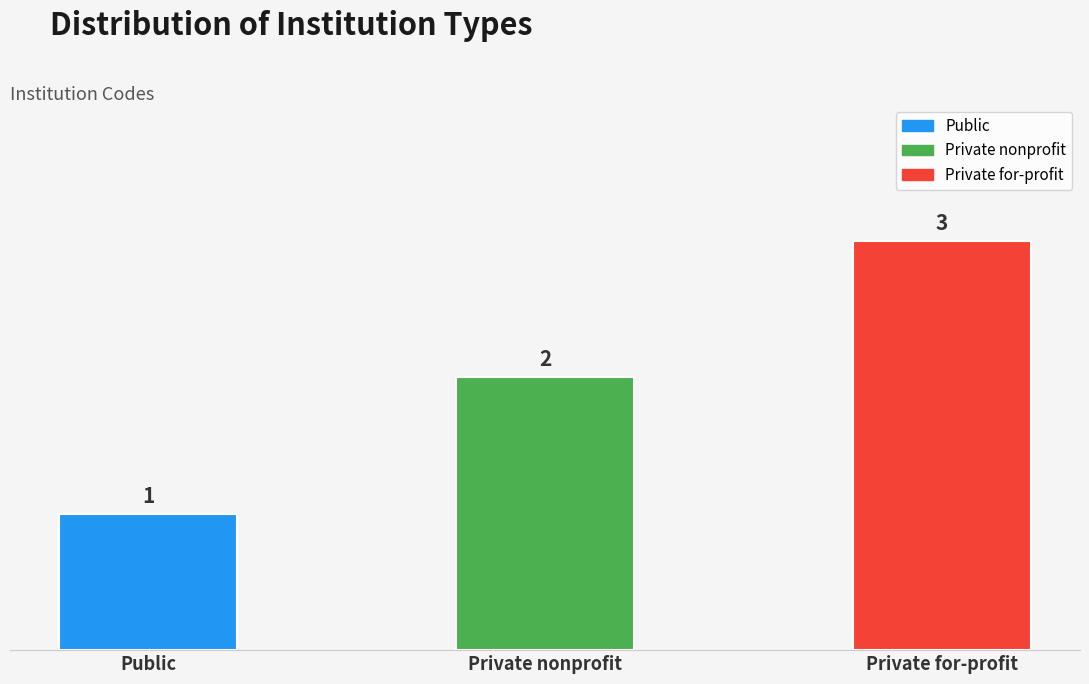

Rank the categories by value from highest to lowest.

Private for-profit, Private nonprofit, Public